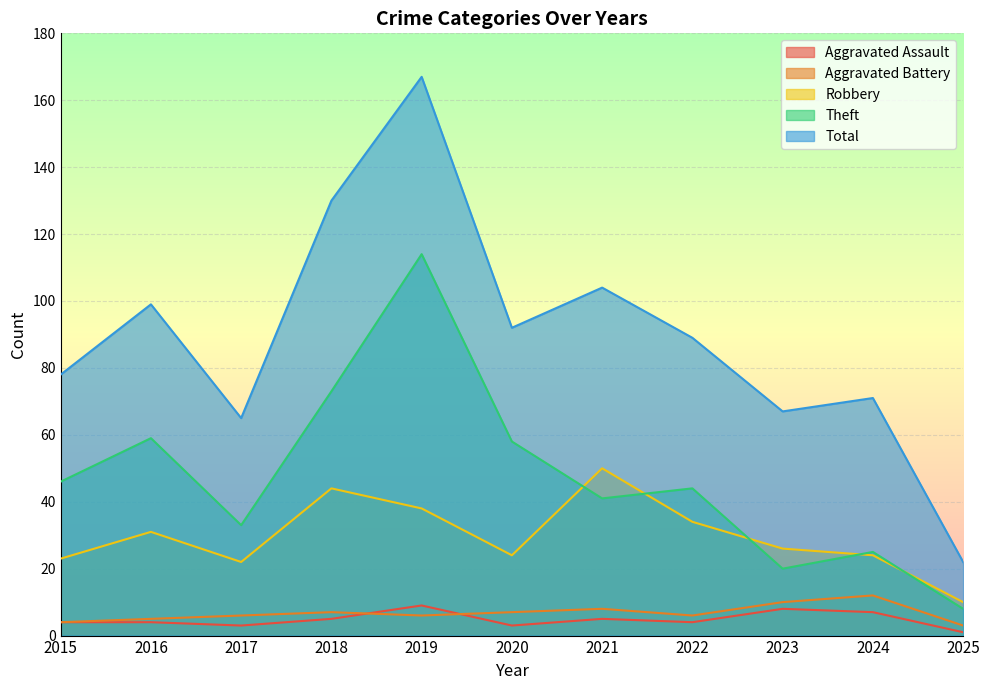

Where does the Aggravated Assault series first go above 4?

2018